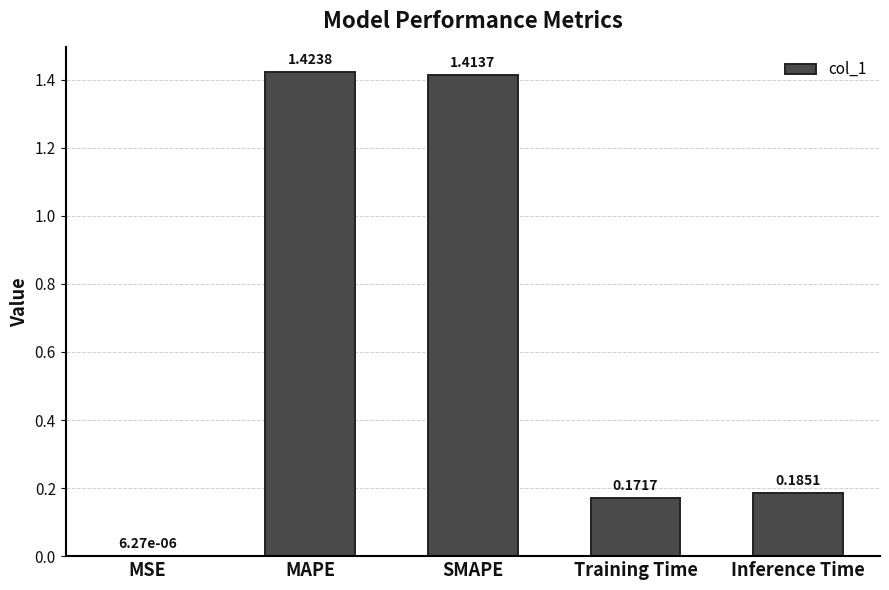

Where is the data nearest to the value 0?

MSE